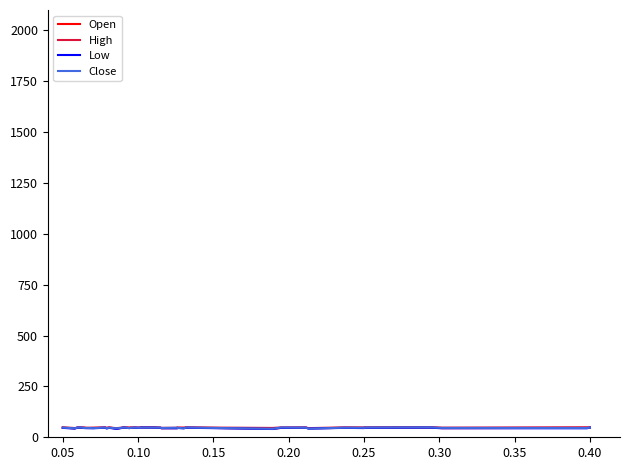

How many values in the Close series exceed 46?

25